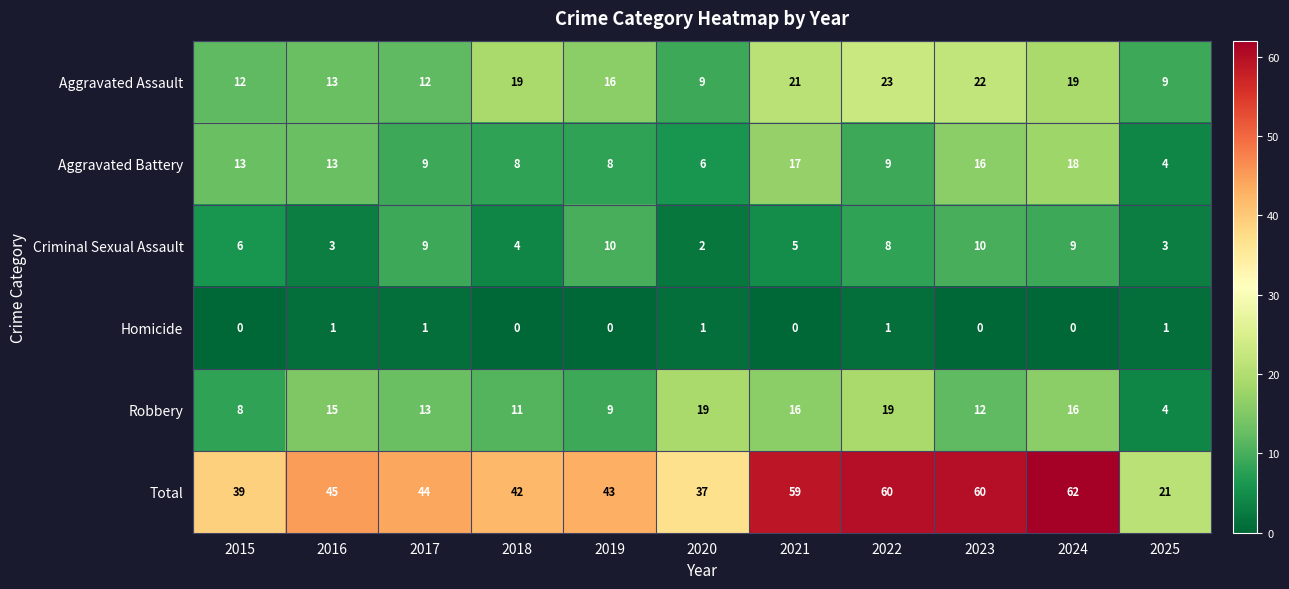

Which series changed the most between 2017 and 2018?

Aggravated Assault